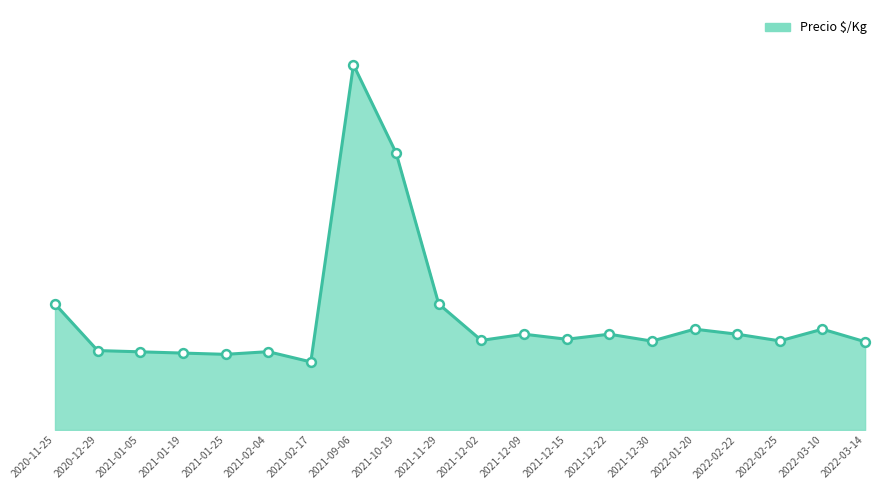

Approximately how many times larger is the value at 2020-11-25 compared to 2021-01-19?

1.6